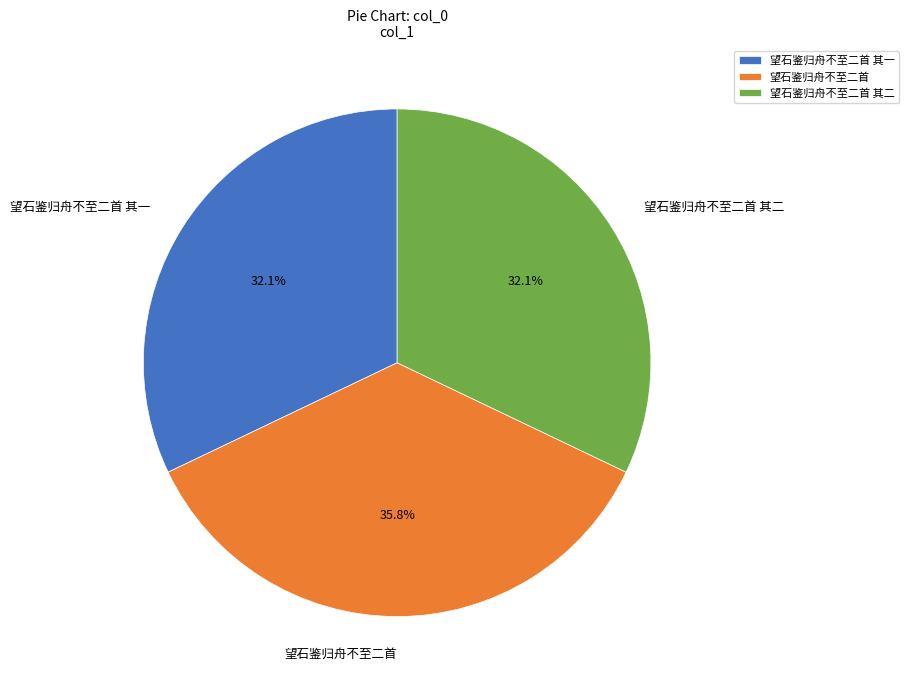

Is there any slice that represents more than half of the pie?

No